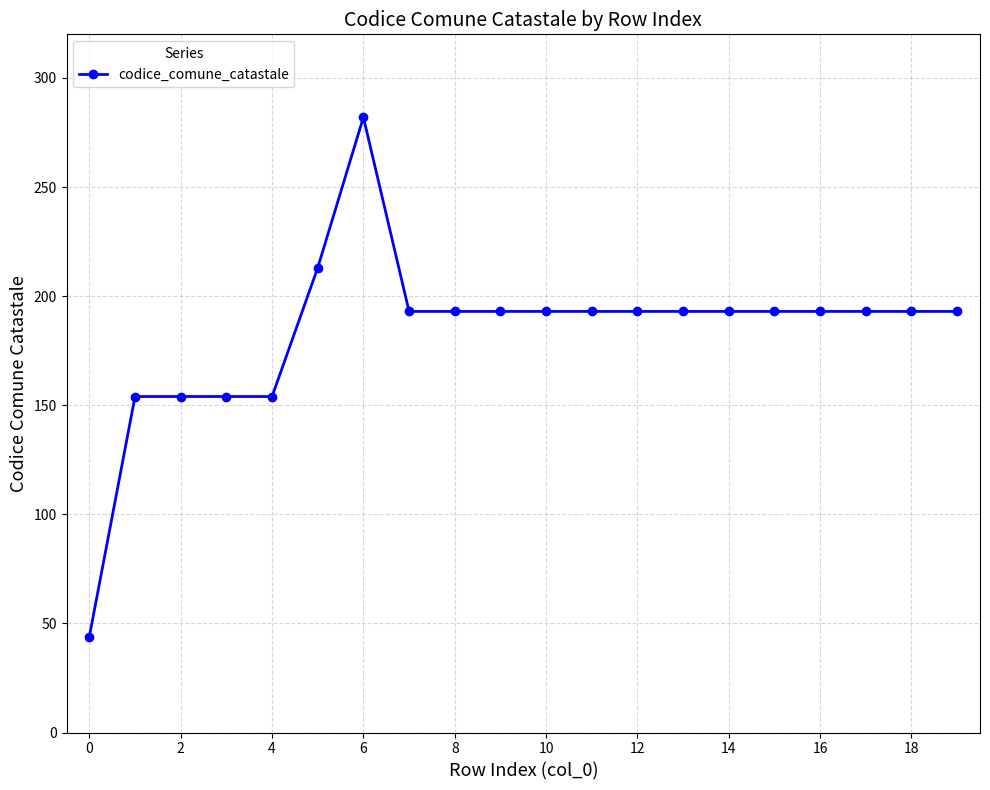

How many distinct data groups are displayed?

1